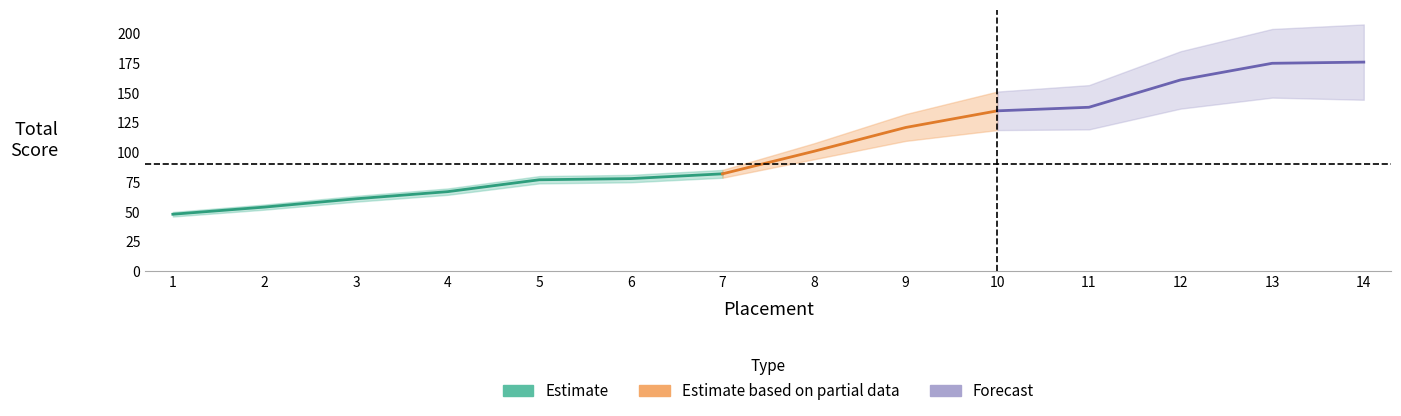

Is it true that the value at 5 is 17?

False